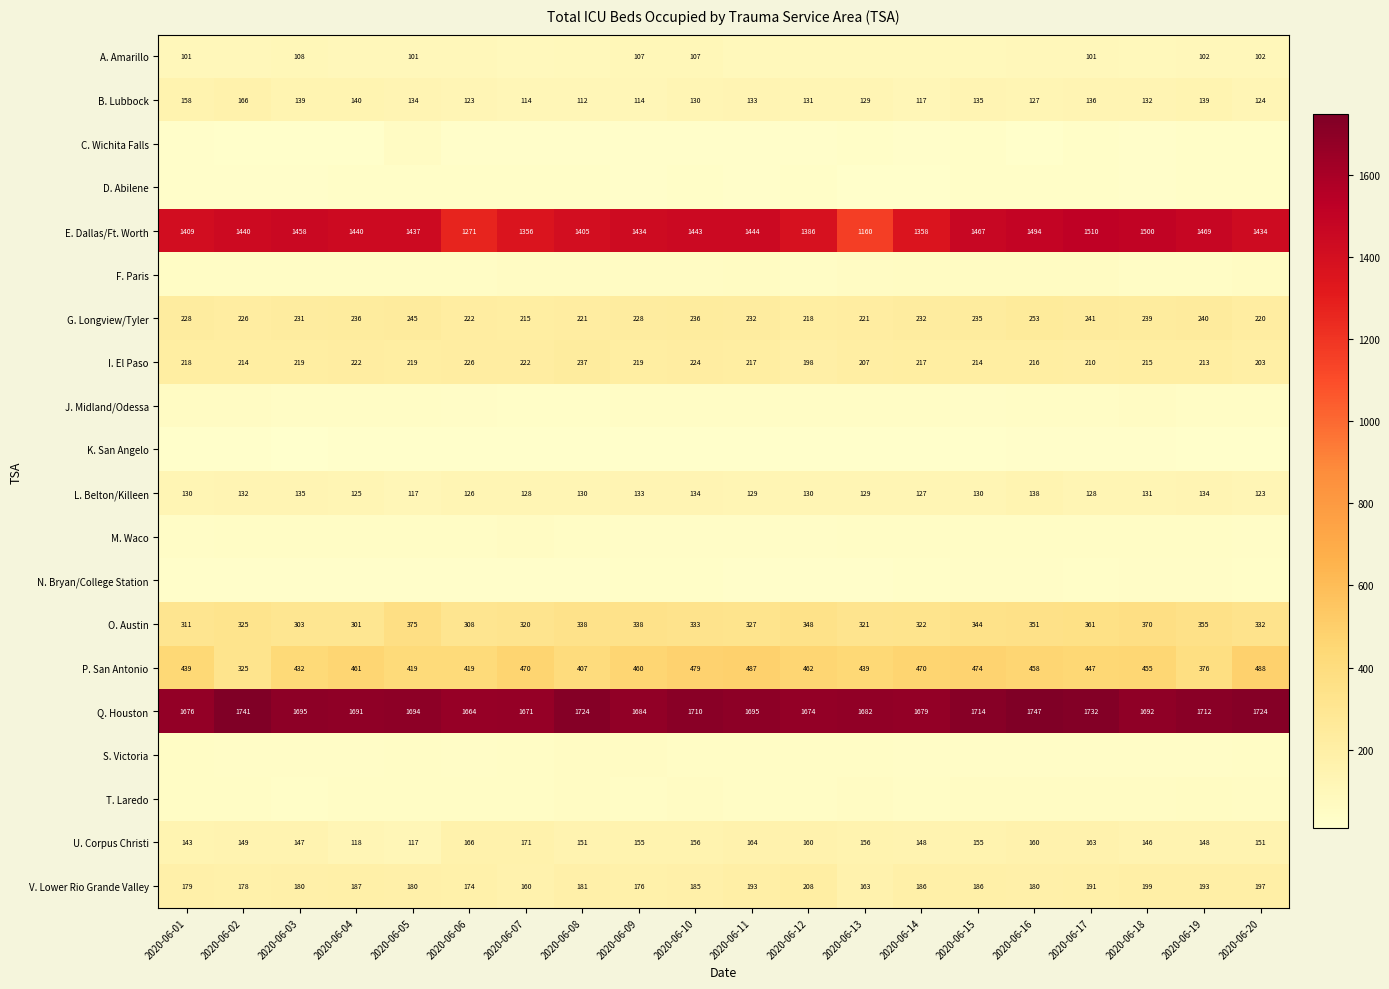

How many data points in B. Lubbock are less than 132?

10